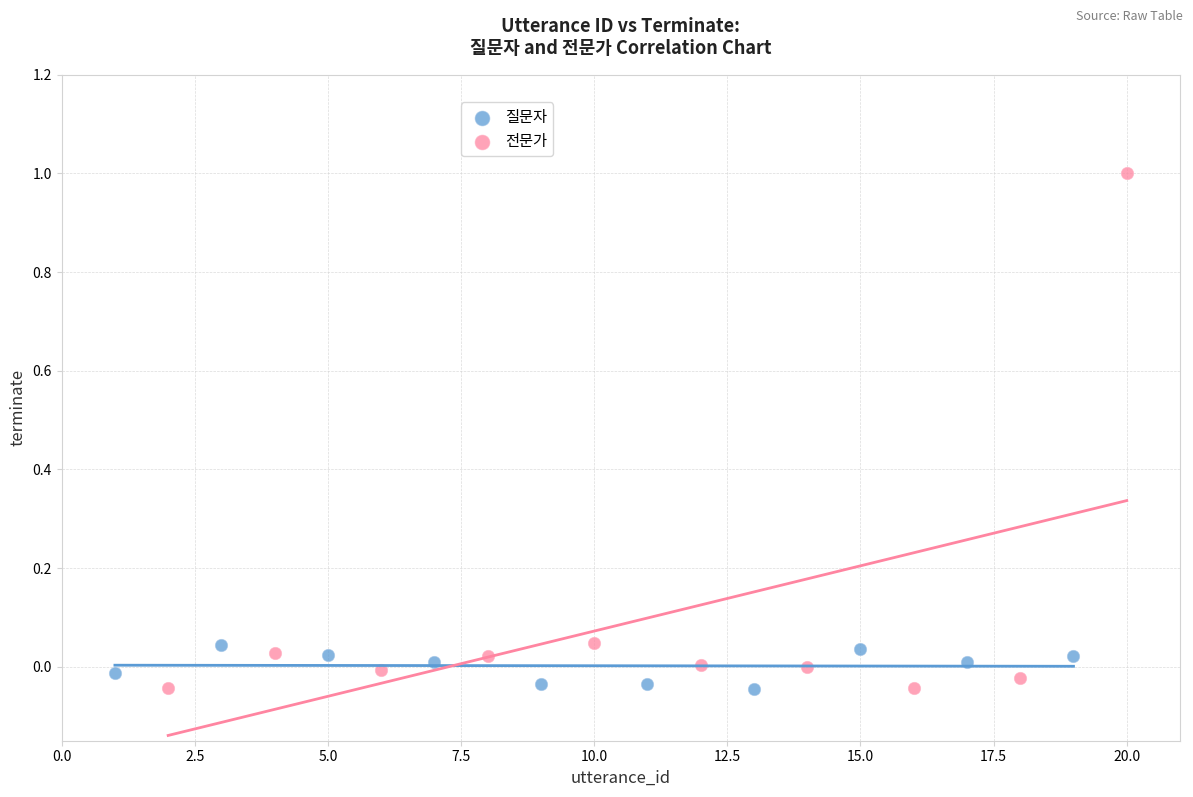

Which series has the widest spread of Y values?

전문가